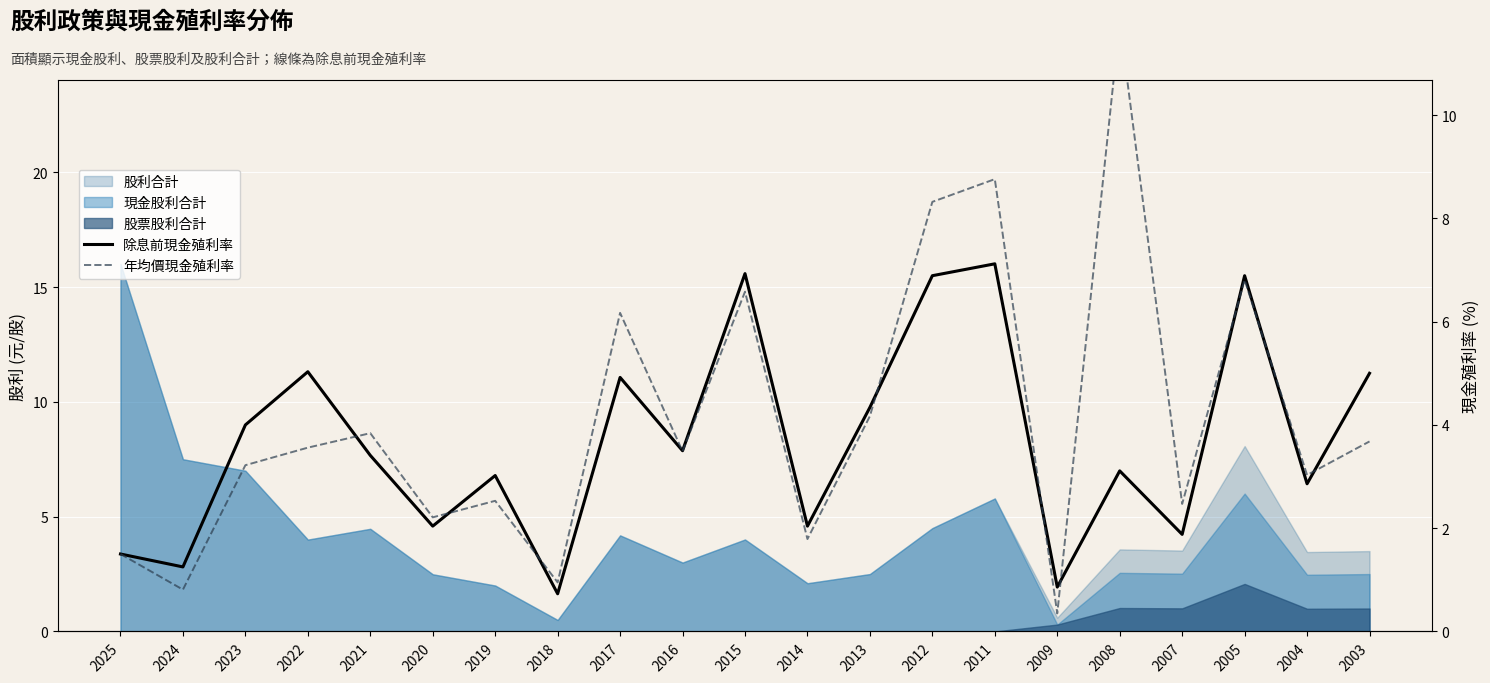

Which series changed the most between 2018 and 2015?

除息前現金殖利率